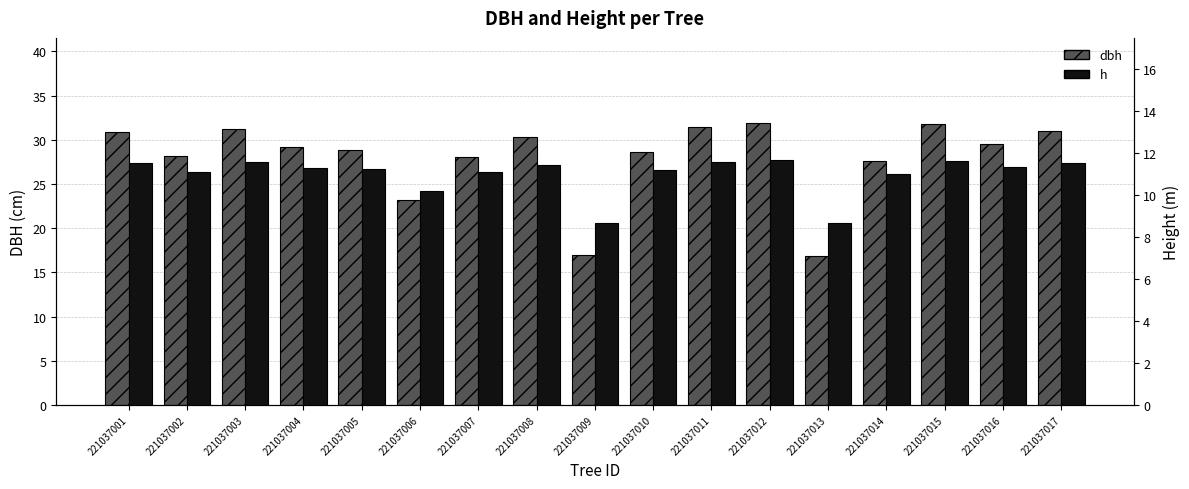

Rank the series at 221037010 from highest to lowest value.

dbh, h